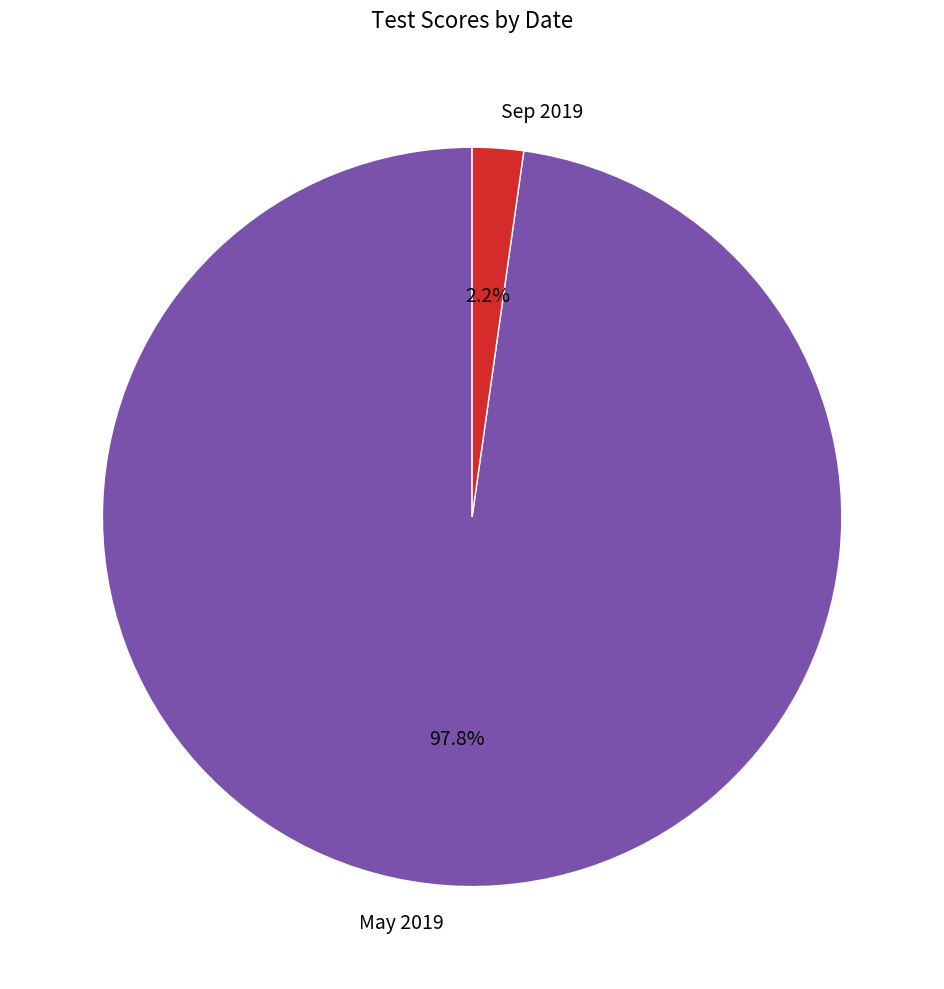

Rank the categories by value from lowest to highest.

Sep 2019, May 2019